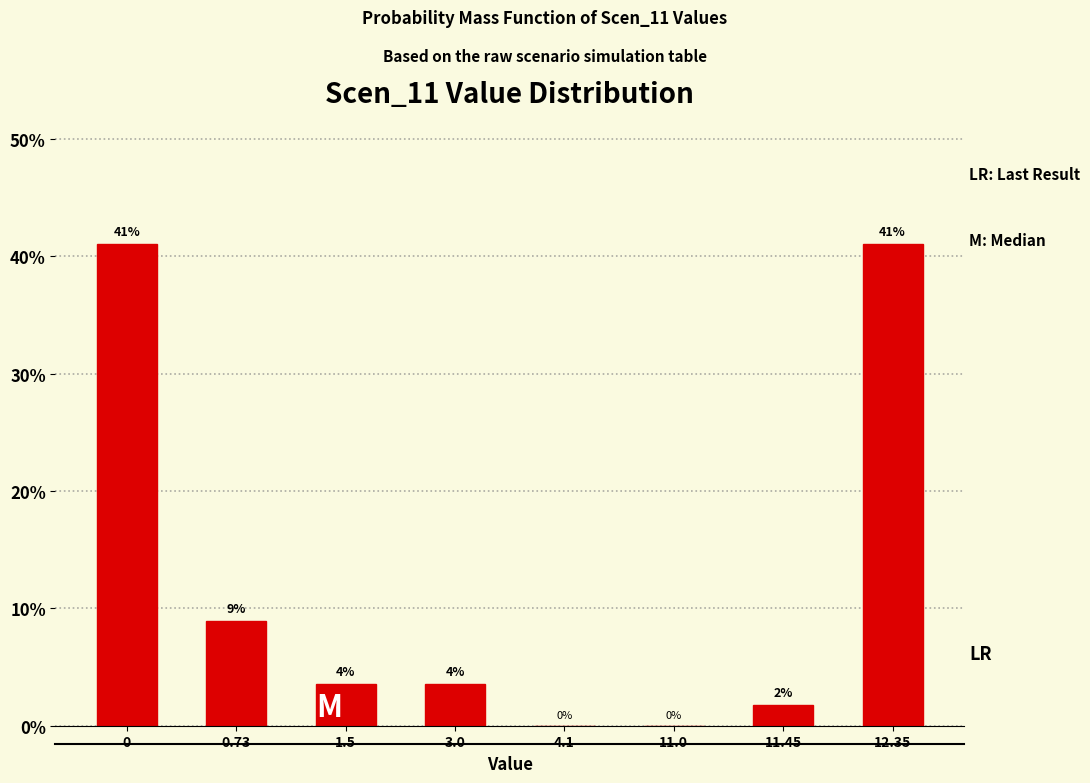

Is it true that the value at 0 is 56.8?

False